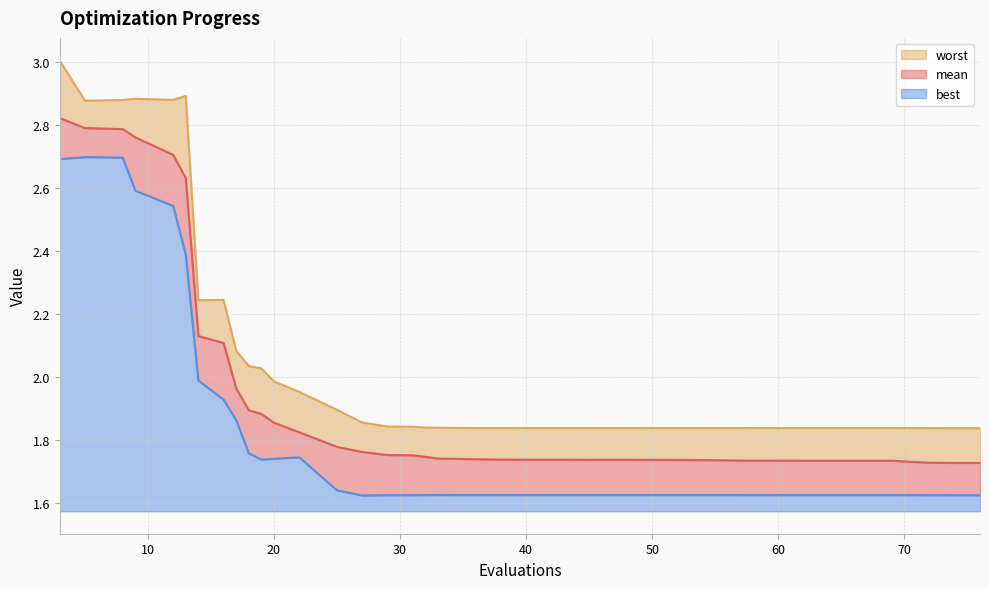

At which category does worst reach its first local valley?

5